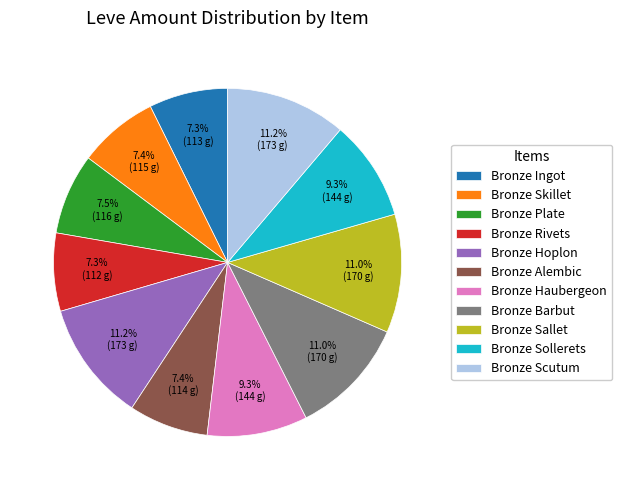

To the nearest percent, what percentage of the pie is Bronze Rivets?

7%